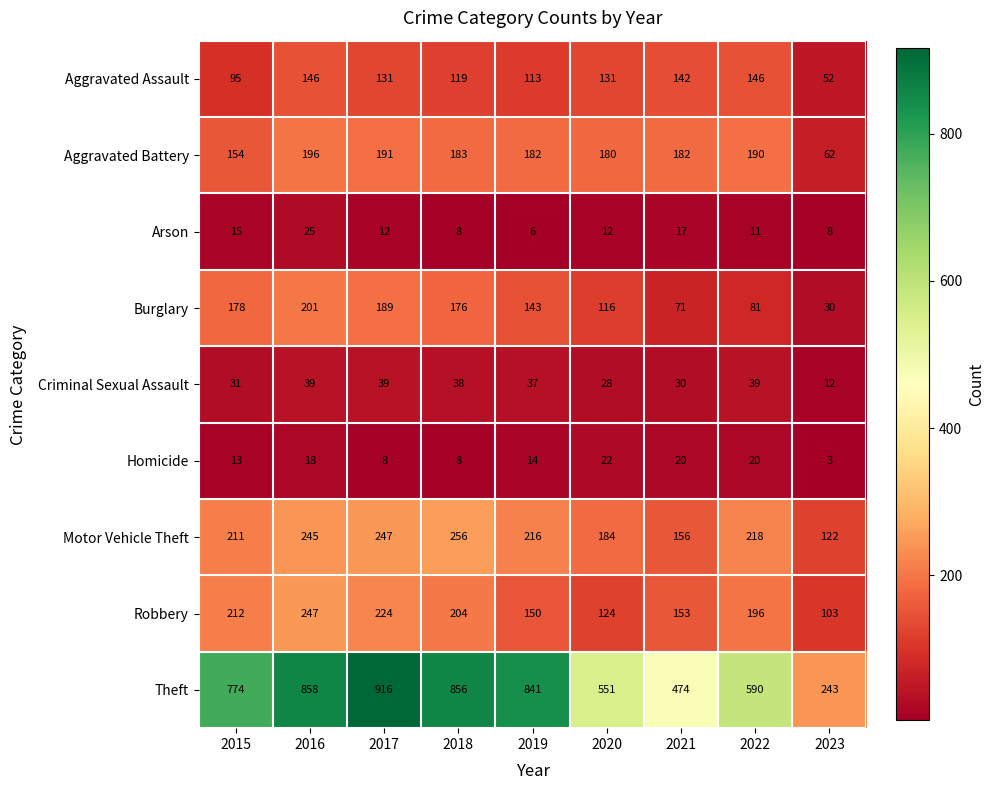

The Aggravated Battery series shows 180 at 2020. True or false?

True